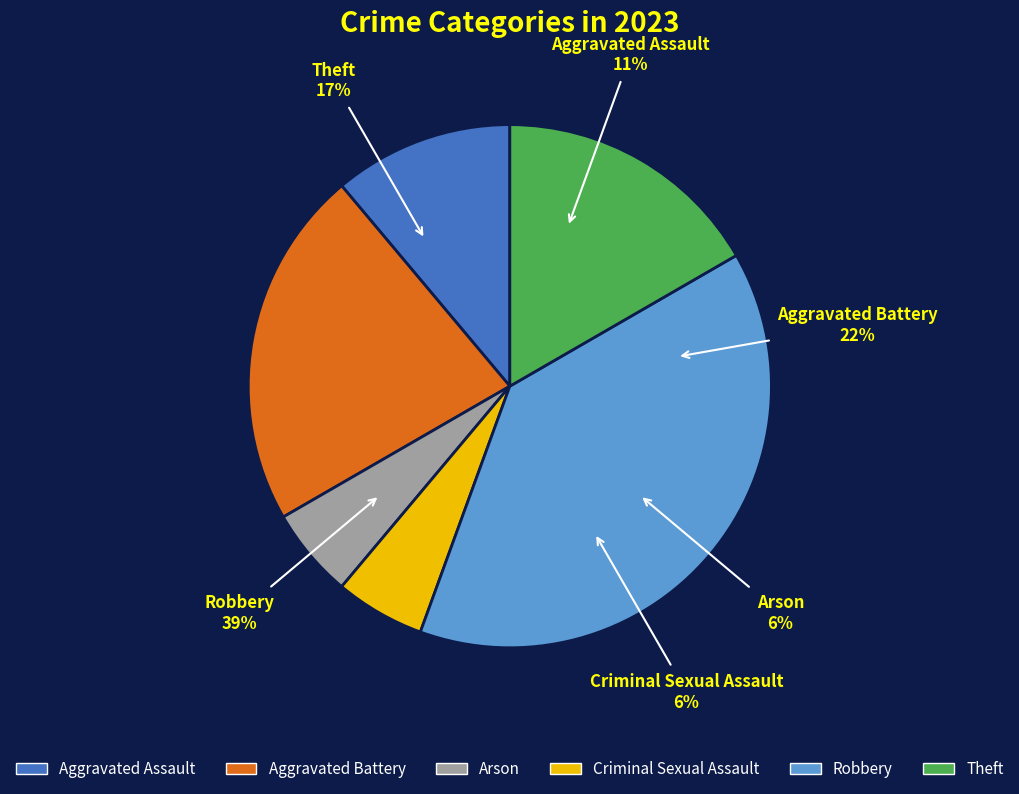

Is it true that Aggravated Battery is 29% of the pie?

False